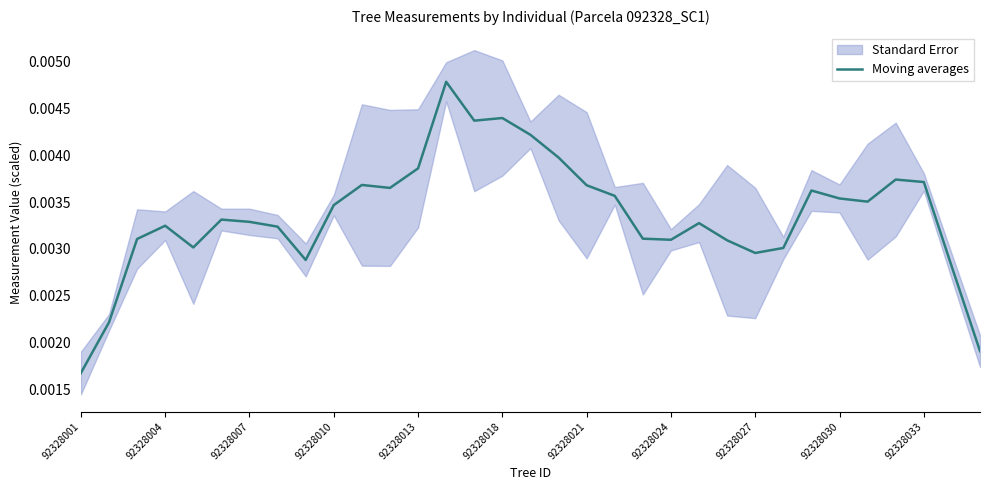

At which label is Moving averages closest to 0?

92328001